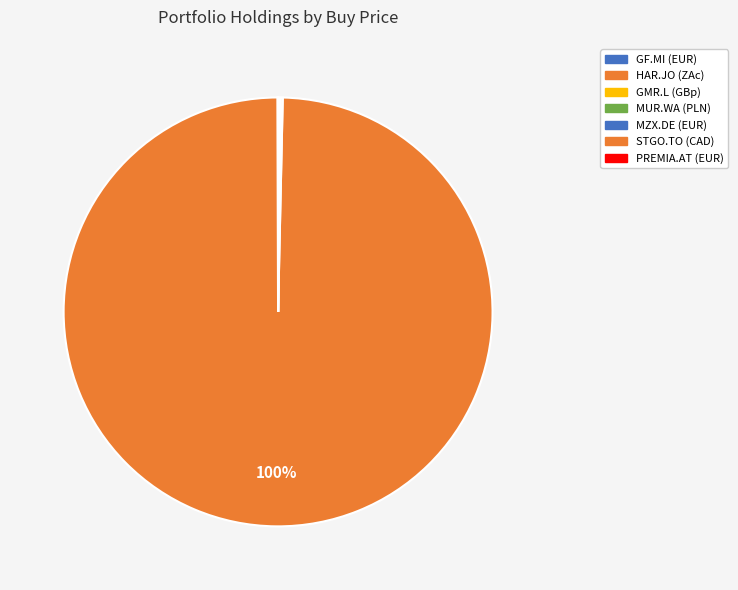

Does PREMIA.AT (EUR) represent more than half of the total?

No